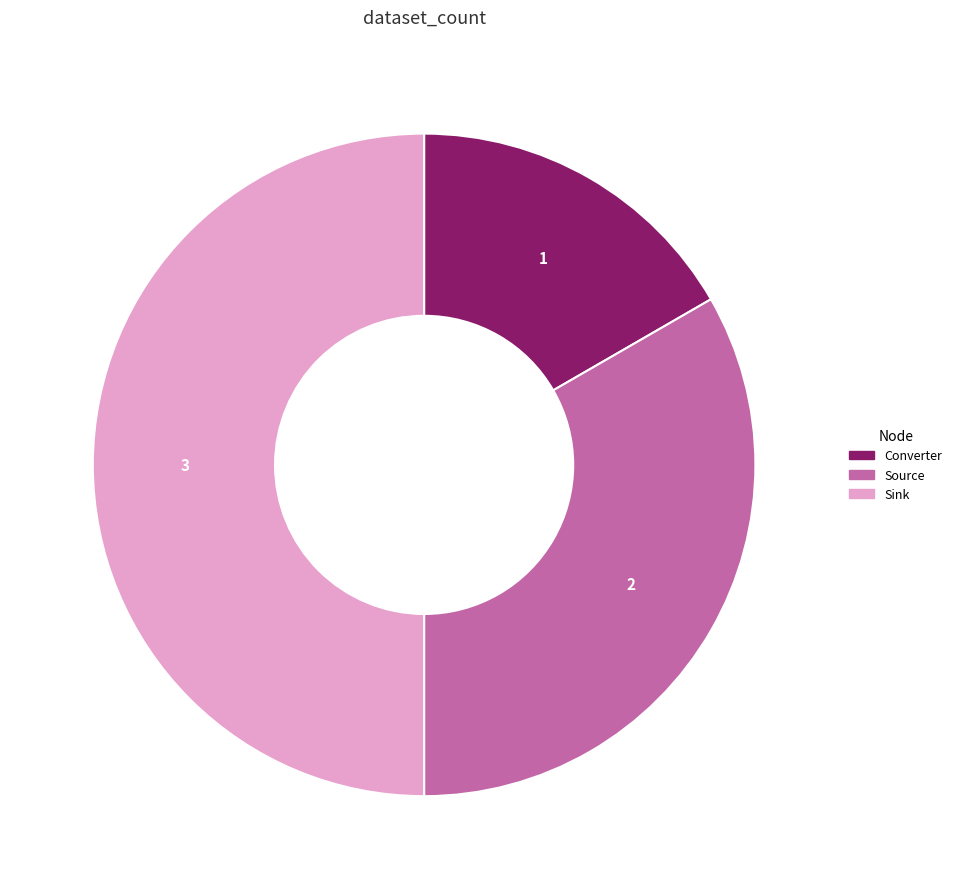

Is the sum of Source and Sink greater than half?

Yes